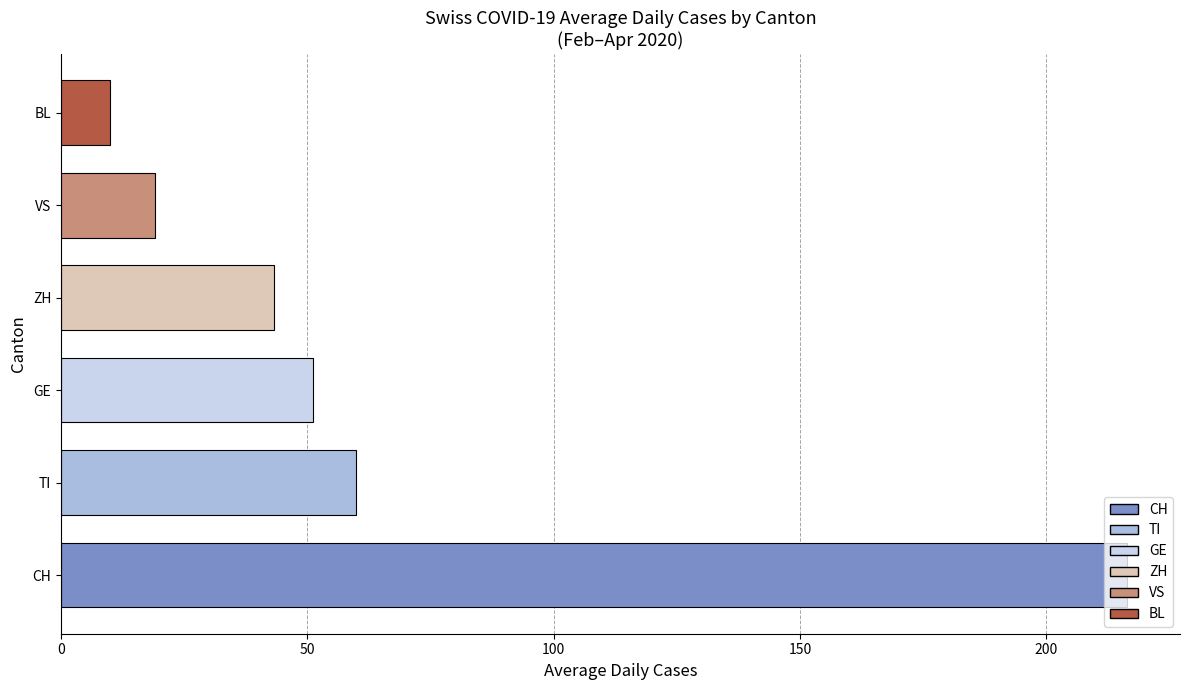

What is the average value?

66.6